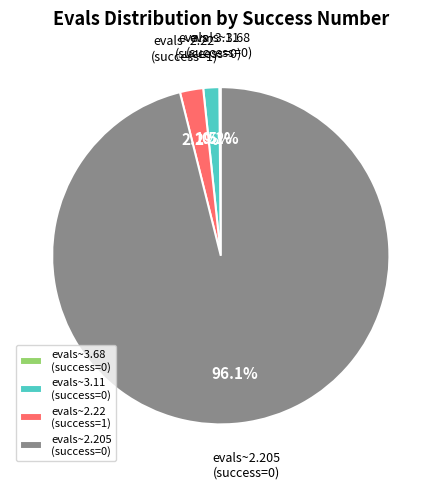

What is the largest slice in the pie chart?

evals~2.205 (success=0)